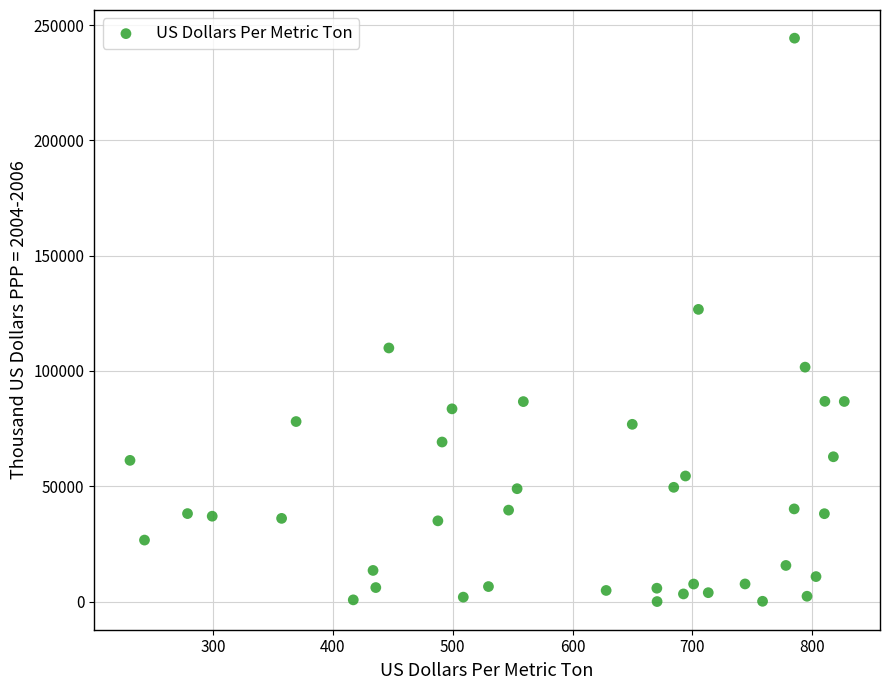

What Y value in the scatter plot is closest to 122162?

126707.4